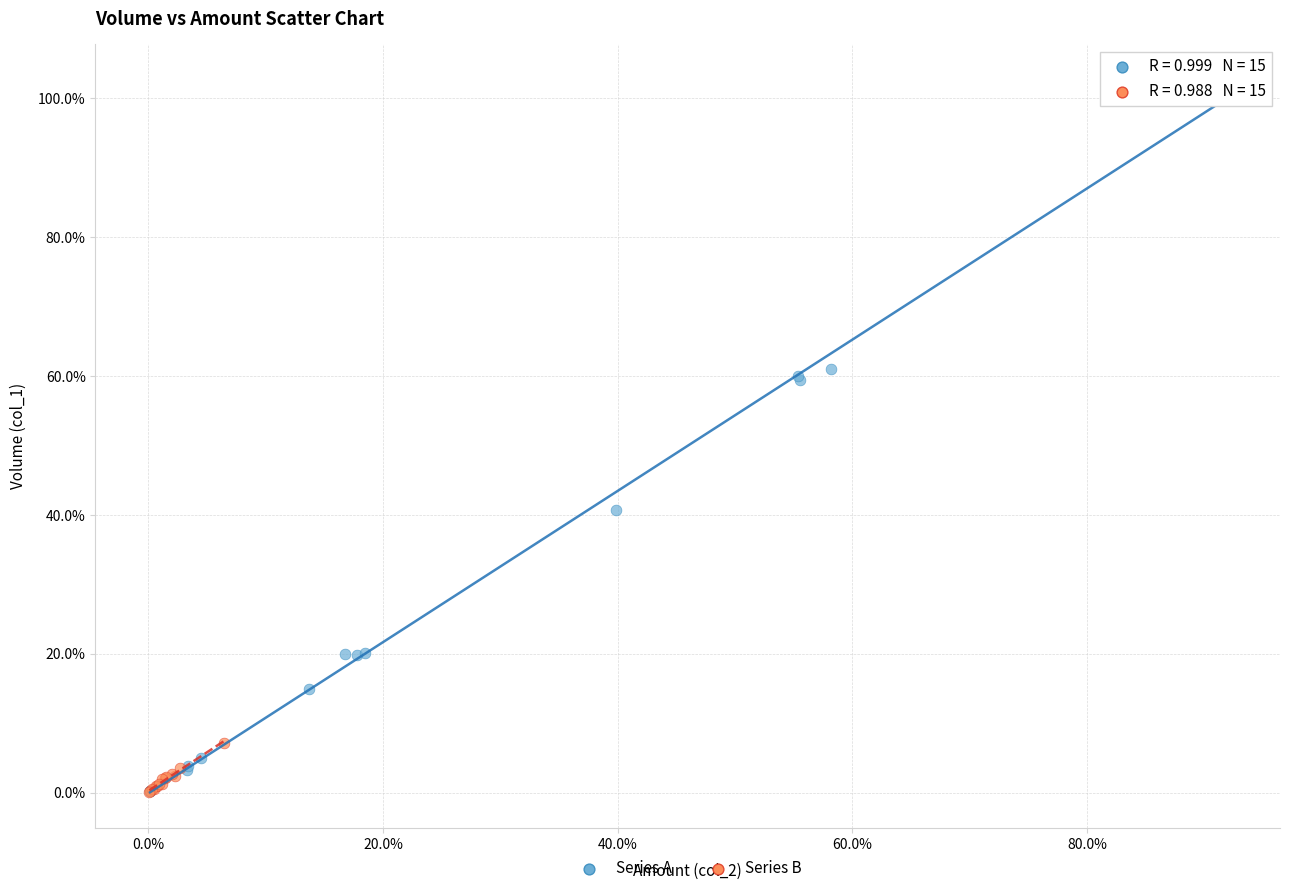

What are all the series names shown in the legend?

Series A, Series B